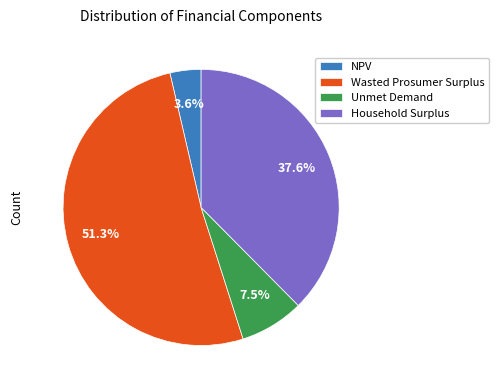

The Household Surplus slice represents 38% of the pie. True or false?

True